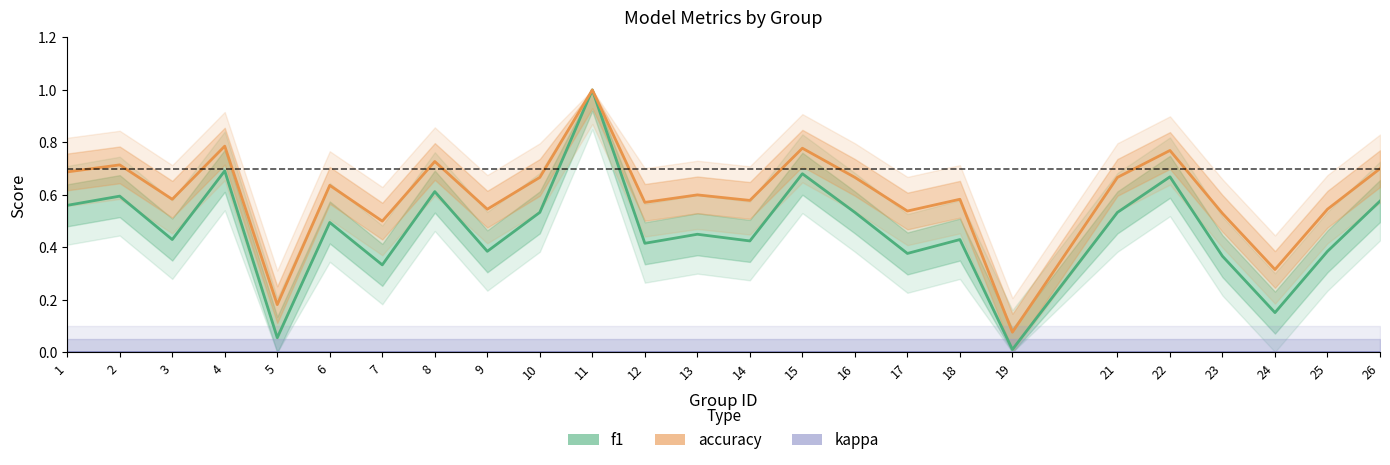

What is the difference between the second highest and second lowest values in the f1 series?

0.6